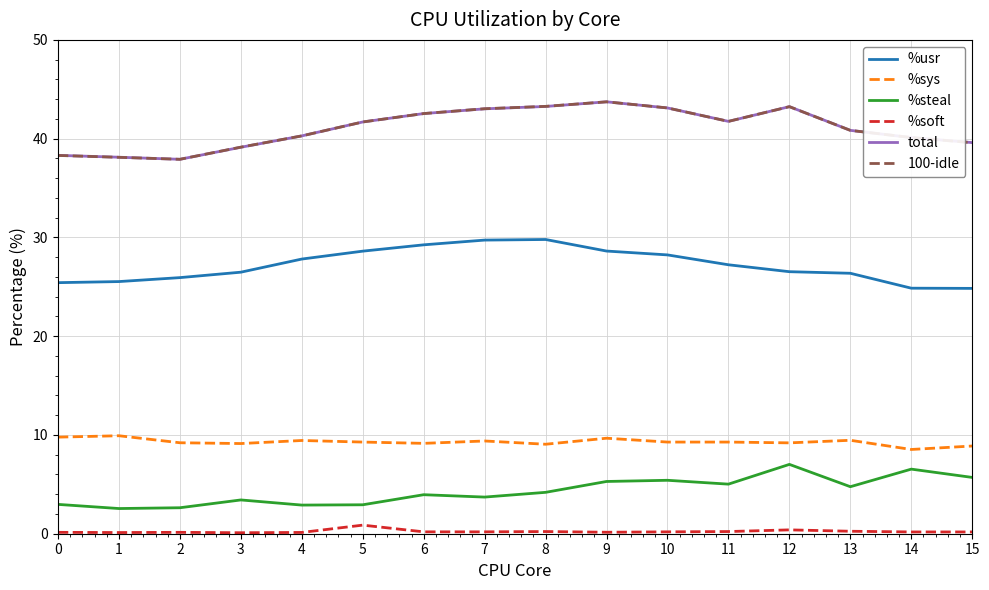

True or false: %sys and %steal cross at least once.

False